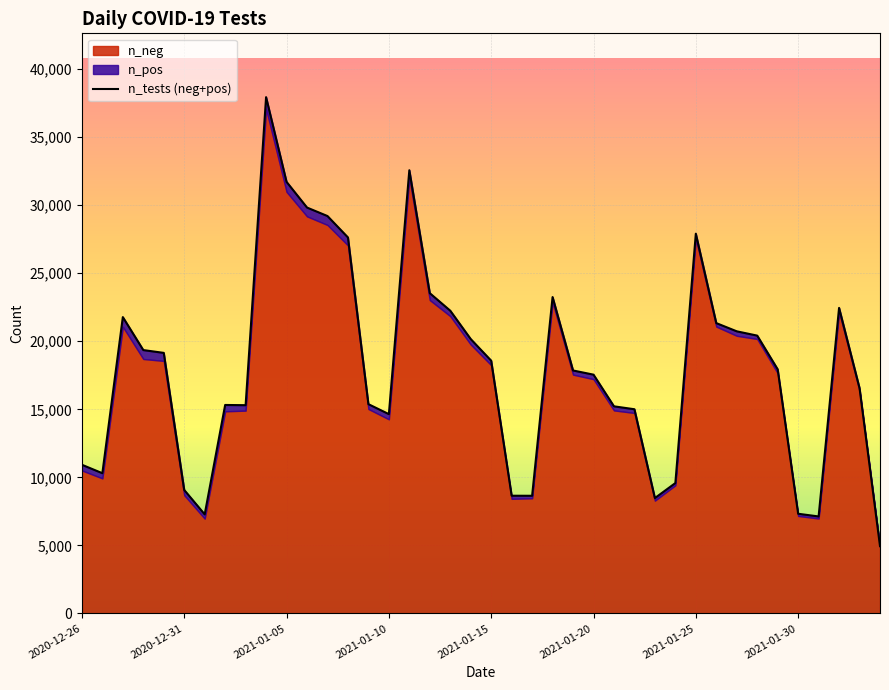

True or false: the data has more than 0 interior local peaks.

True